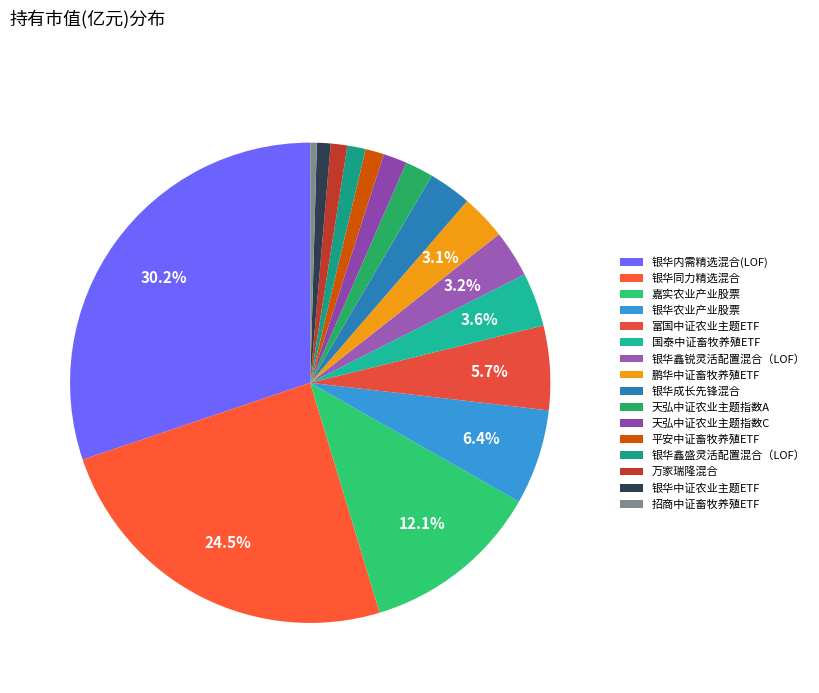

To the nearest percent, what percentage of the pie is 银华成长先锋混合?

3%